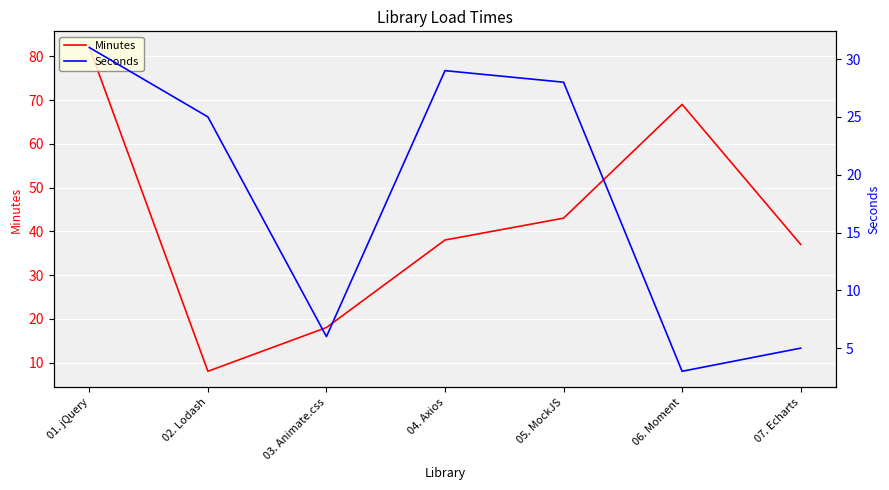

True or false: Seconds has a value of 53 at 01. jQuery.

False